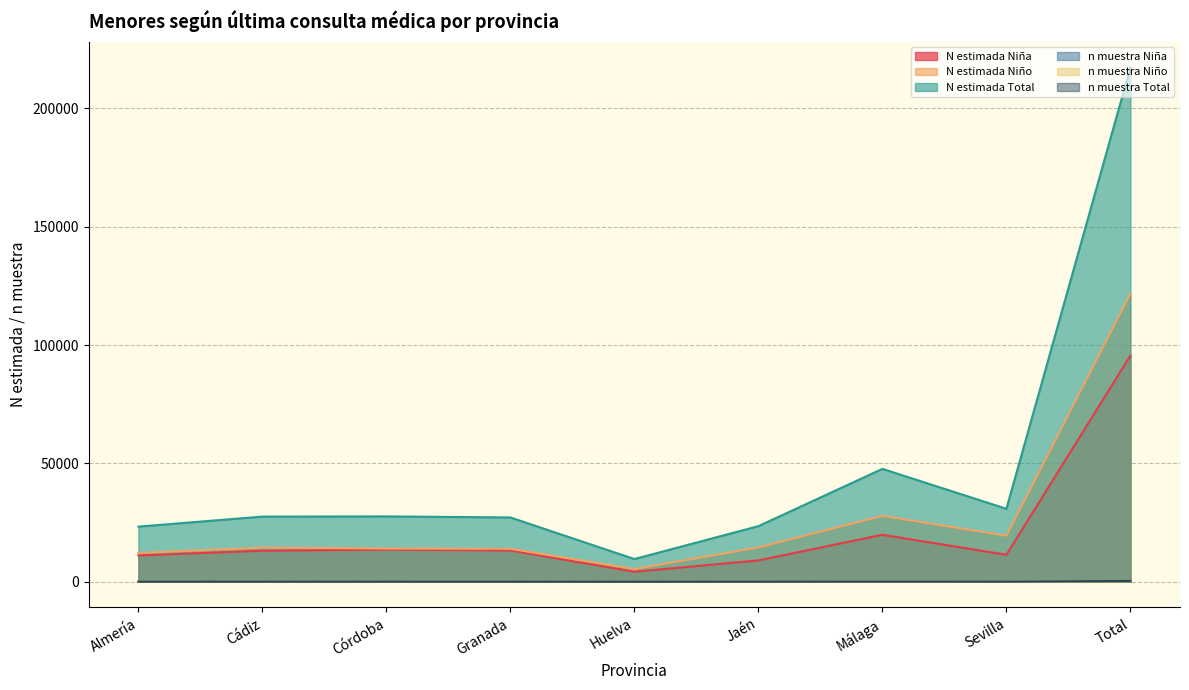

True or false: N estimada Niña and N estimada Total cross at least once.

False